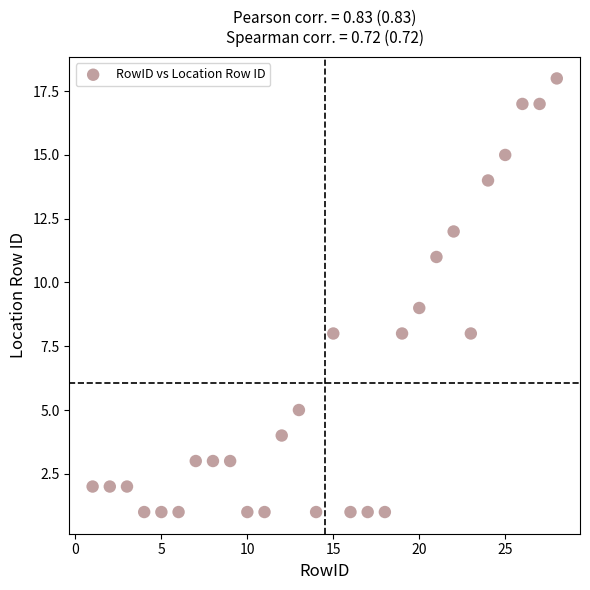

What is the range of X values (max minus min)?

27